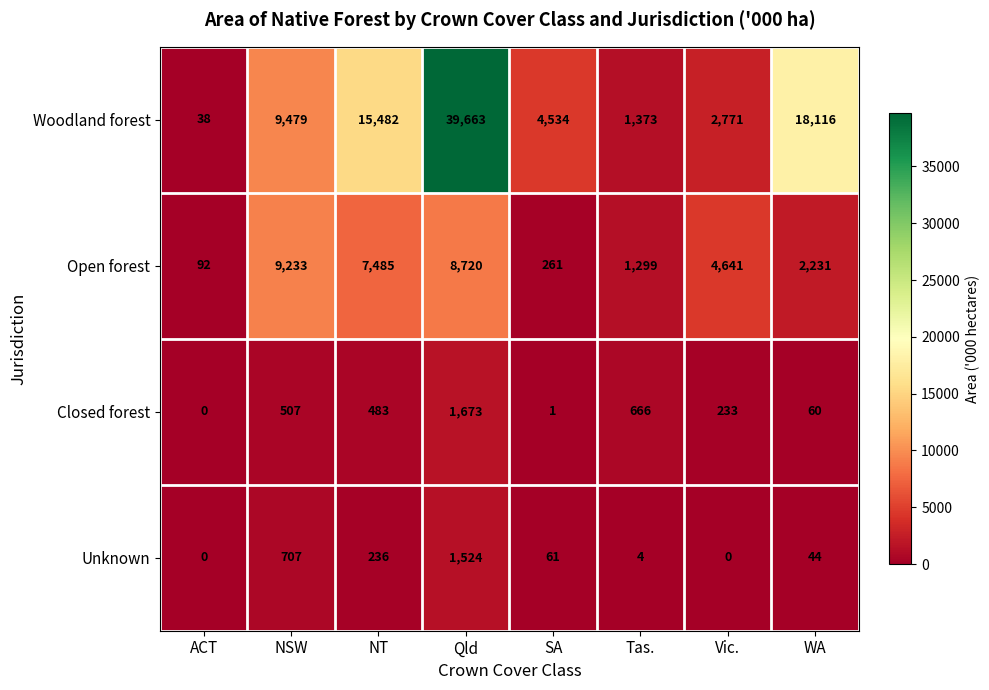

What is the highest value of the Open forest series?

9233